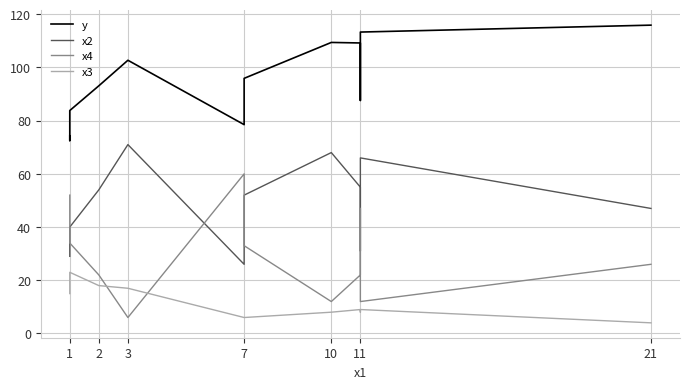

How many values in the x2 series exceed 52?

6